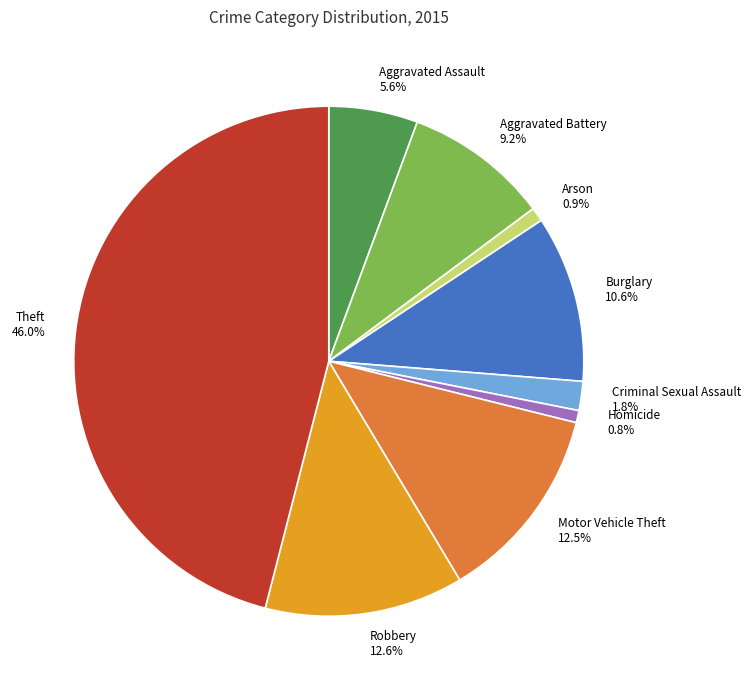

To the nearest percent, what is the combined percentage of Aggravated Assault and Robbery?

18%